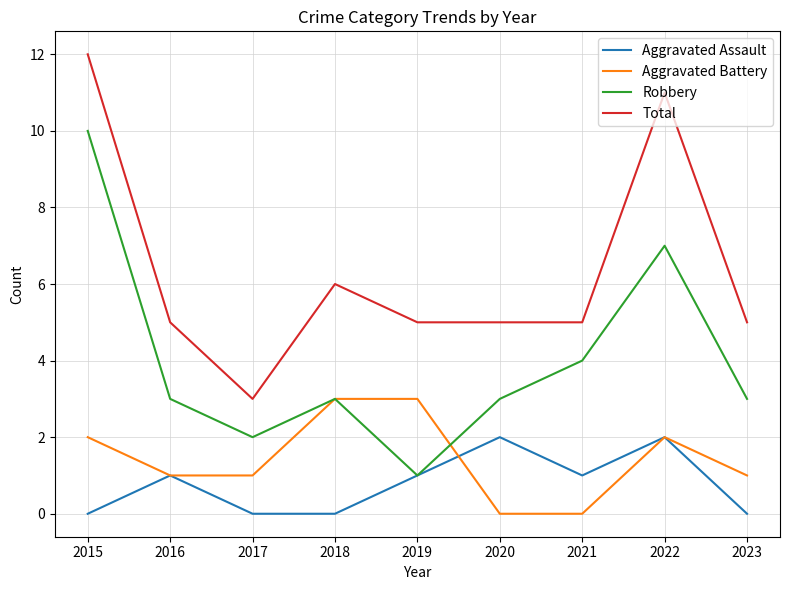

What are all the series names shown in the legend?

Aggravated Assault, Aggravated Battery, Robbery, Total